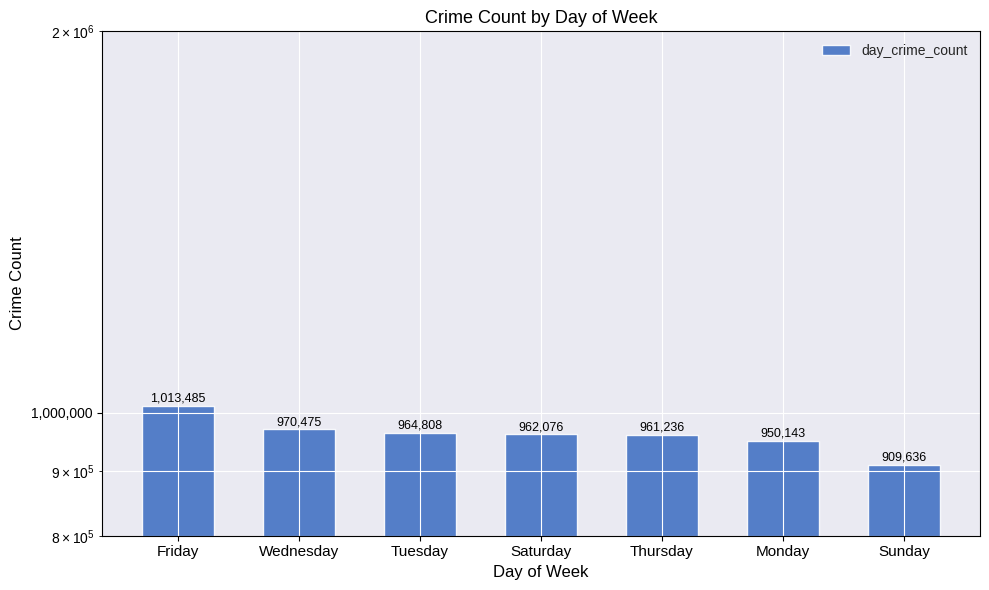

List the labels in order of value, smallest first.

Sunday, Monday, Thursday, Saturday, Tuesday, Wednesday, Friday